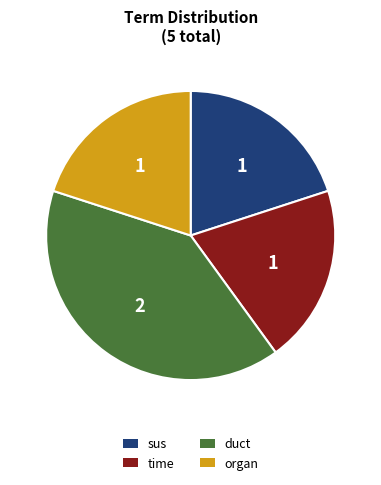

Is duct the majority of the pie?

No